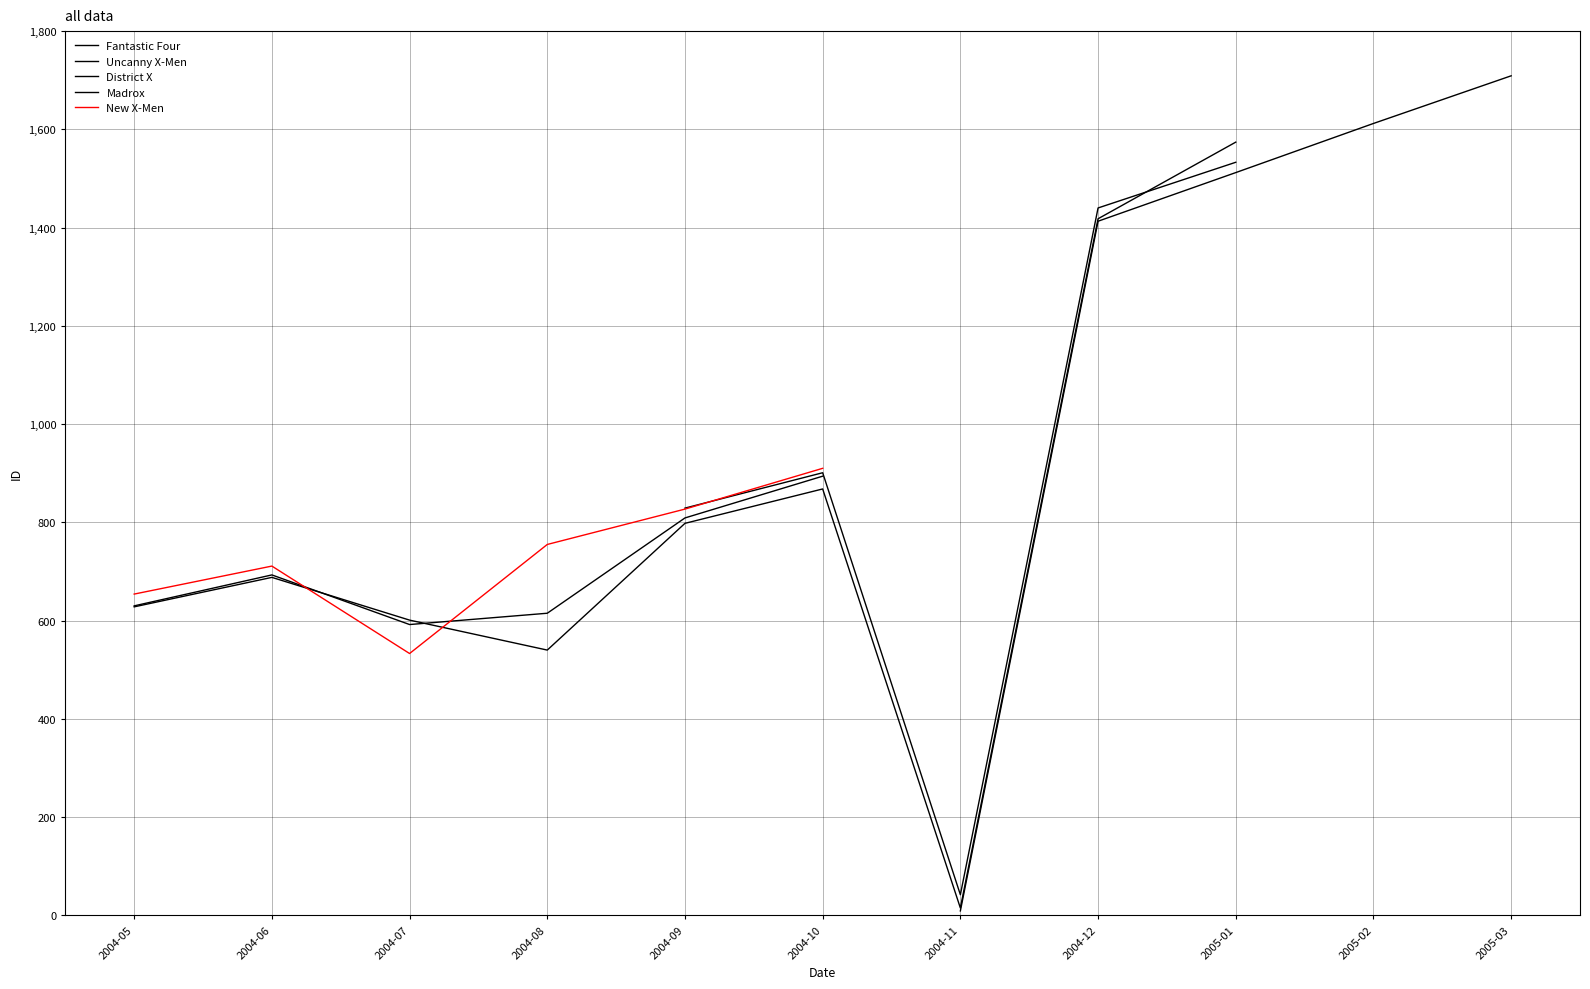

How many data points in District X are less than 894?

5